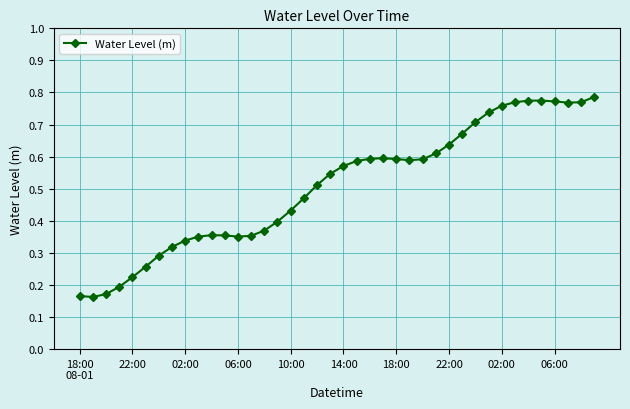

How many categories are shown in the chart?

40